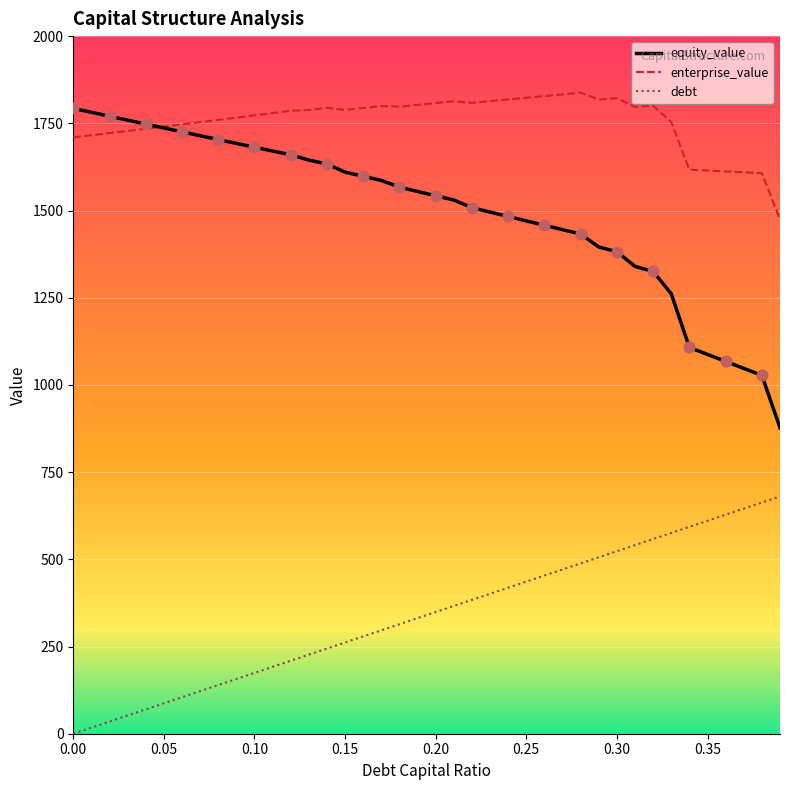

Which series has the largest range (max minus min)?

equity_value